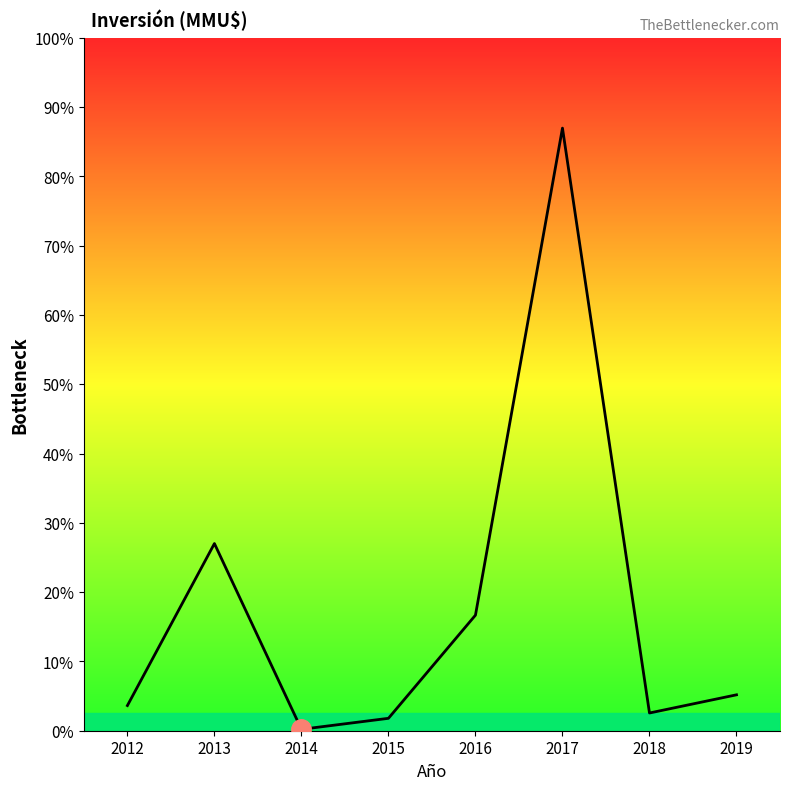

List the labels in order of value, smallest first.

2014, 2015, 2018, 2012, 2019, 2016, 2013, 2017